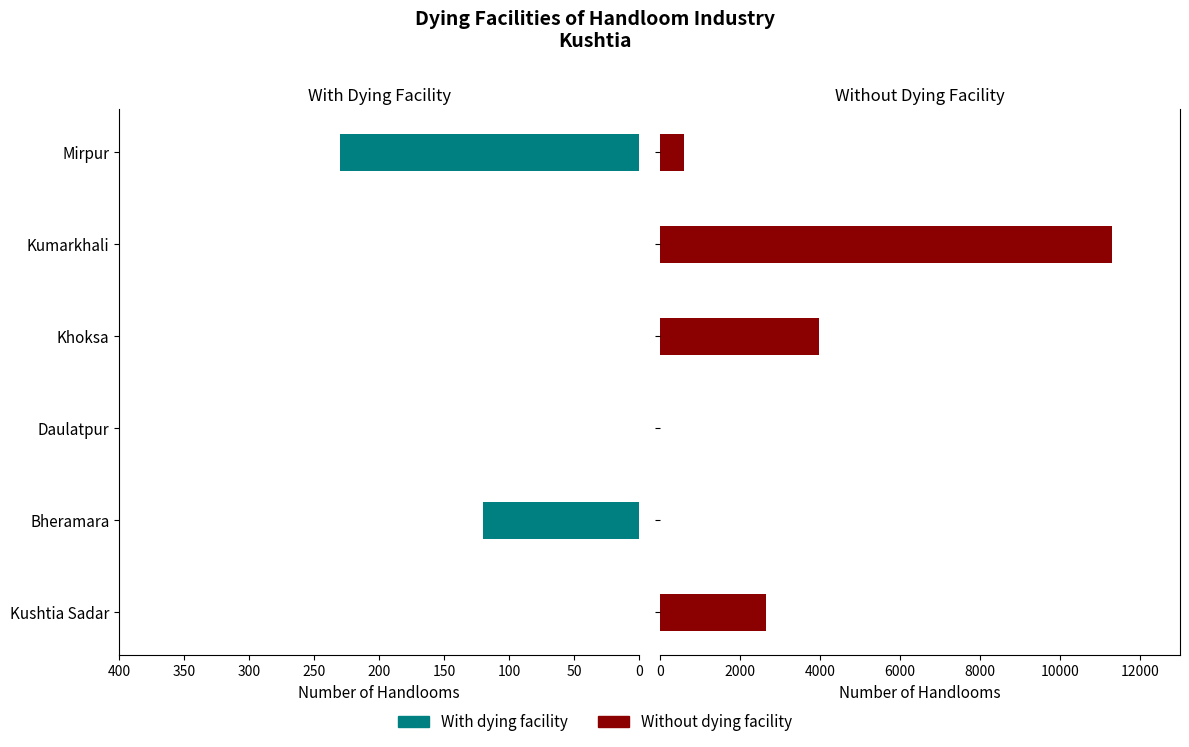

How many groups of bars are there?

6